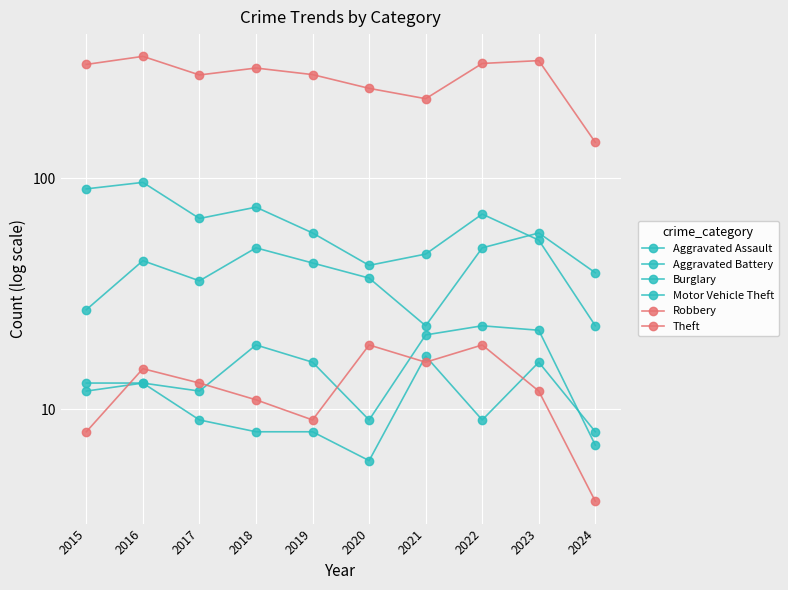

True or false: Aggravated Assault has more than 0 points higher than both neighbors.

True